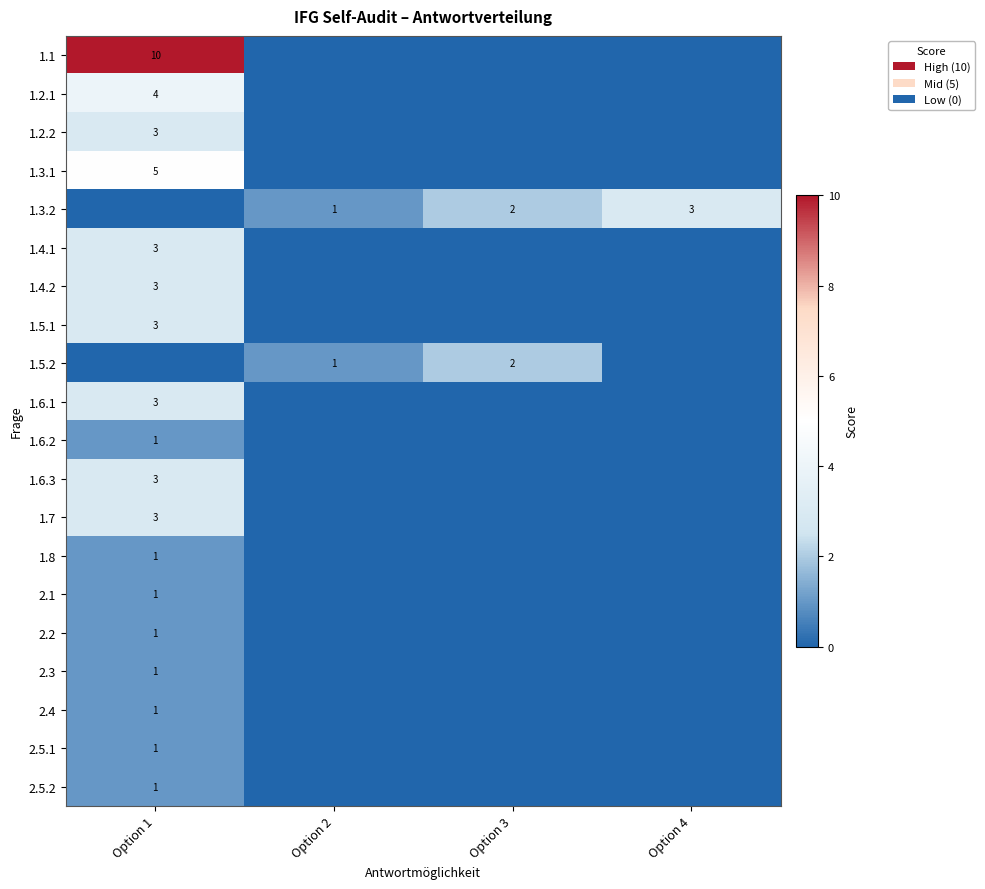

The value of 2.3 at Option 1 is 1. True or false?

True